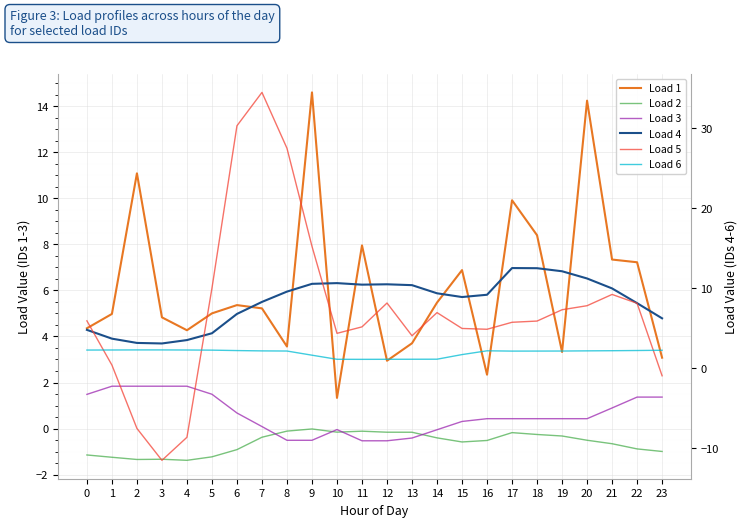

True or false: Load 2 has a value of -0.2 at 11.

False